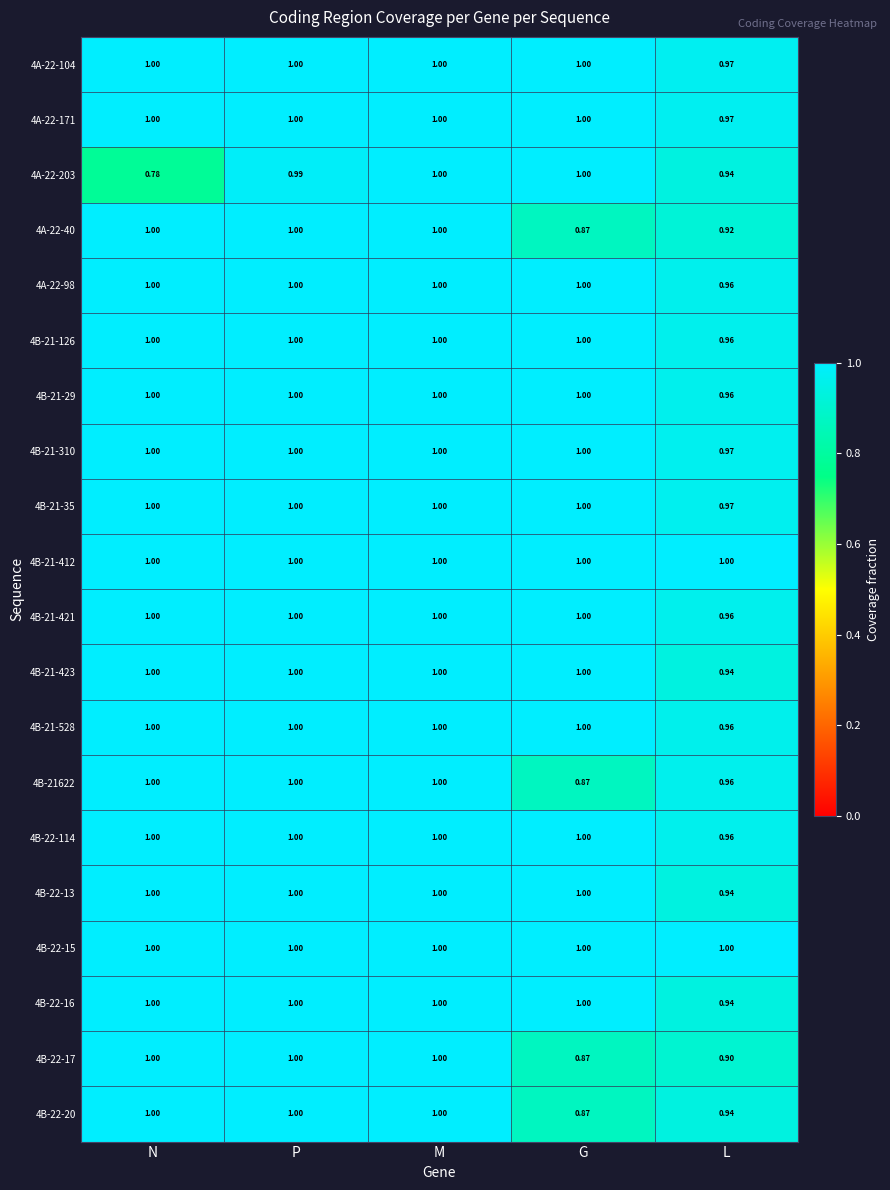

At which label is 4A-22-40 closest to 0?

G